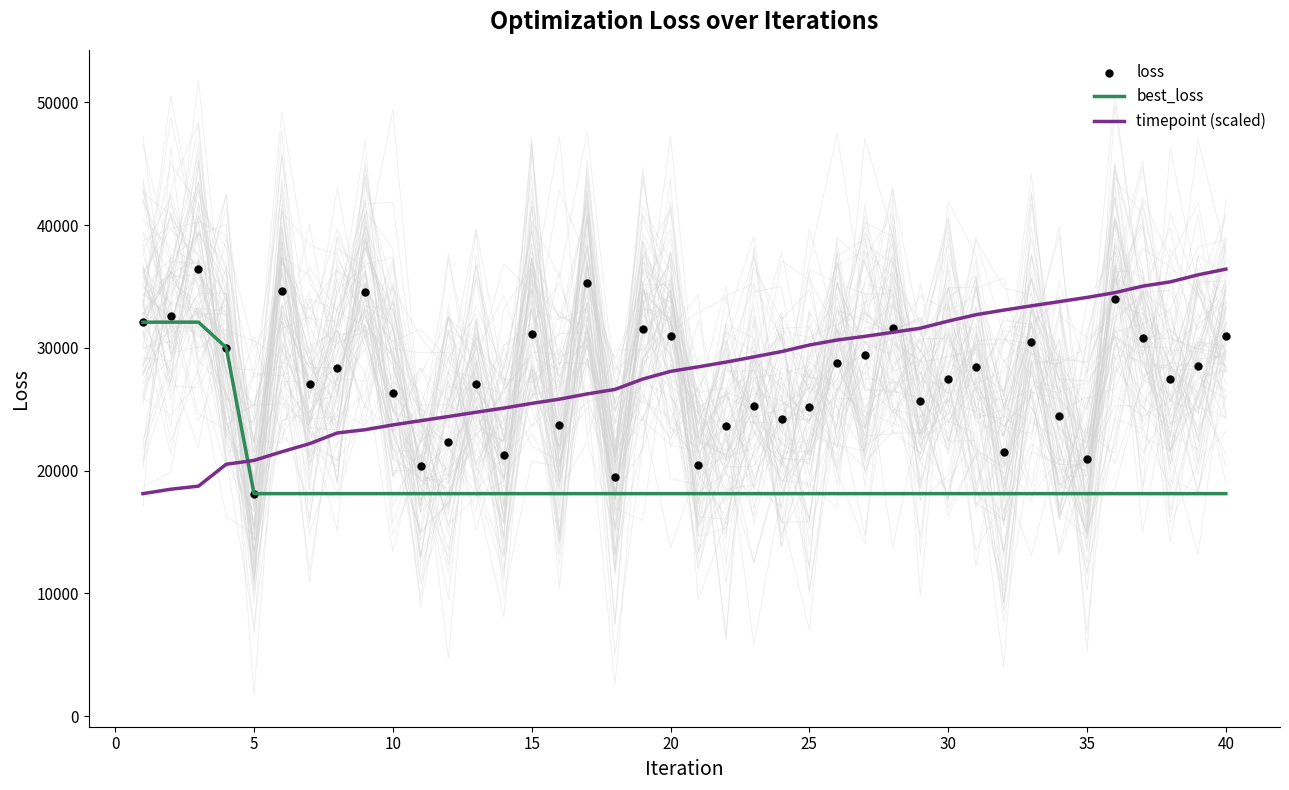

Which series reaches the maximum Y coordinate?

timepoint (scaled)